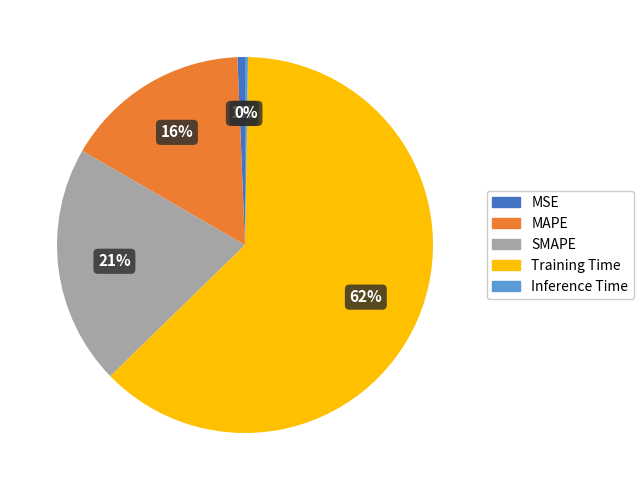

Which slice is the largest?

Training Time